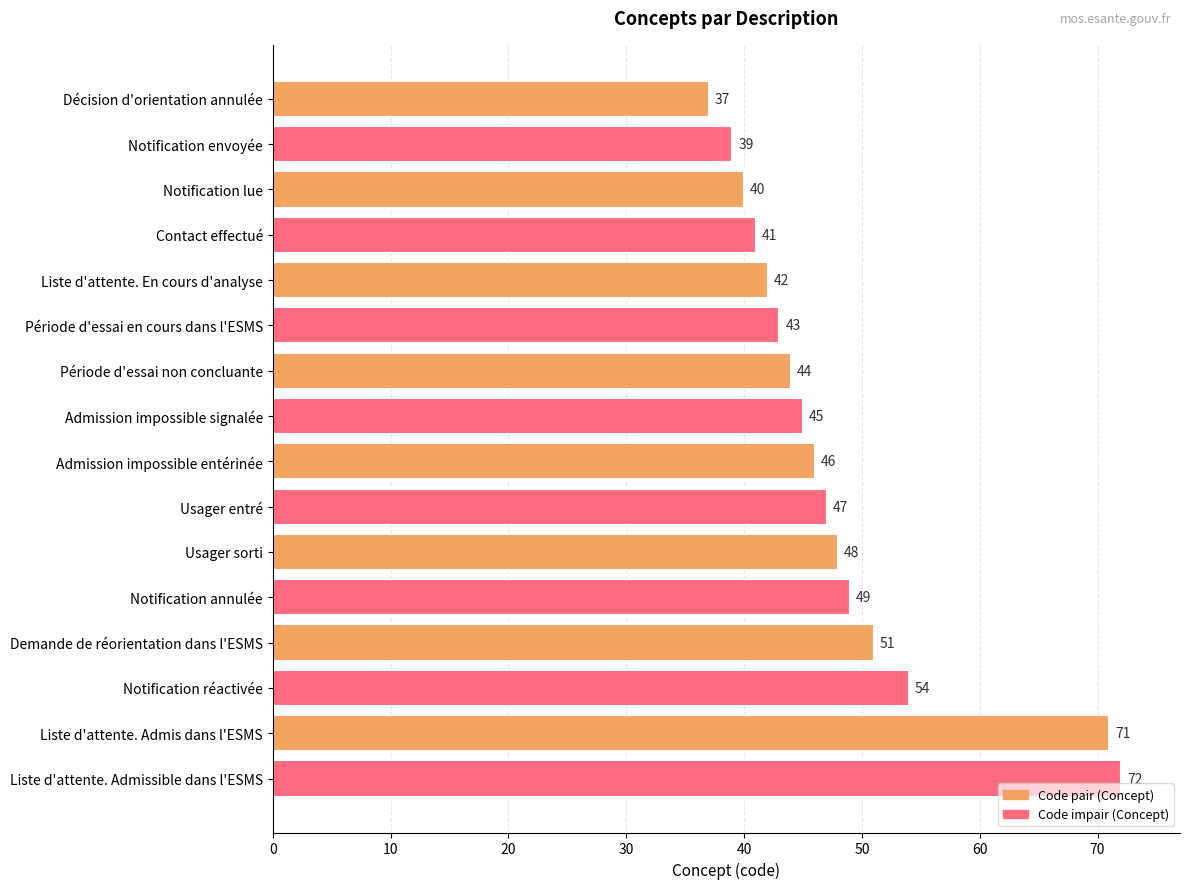

Rank the categories by value from highest to lowest.

Liste d'attente. Admissible dans l'ESMS, Liste d'attente. Admis dans l'ESMS, Notification réactivée, Demande de réorientation dans l'ESMS, Notification annulée, Usager sorti, Usager entré, Admission impossible entérinée, Admission impossible signalée, Période d'essai non concluante, Période d'essai en cours dans l'ESMS, Liste d'attente. En cours d'analyse, Contact effectué, Notification lue, Notification envoyée, Décision d'orientation annulée